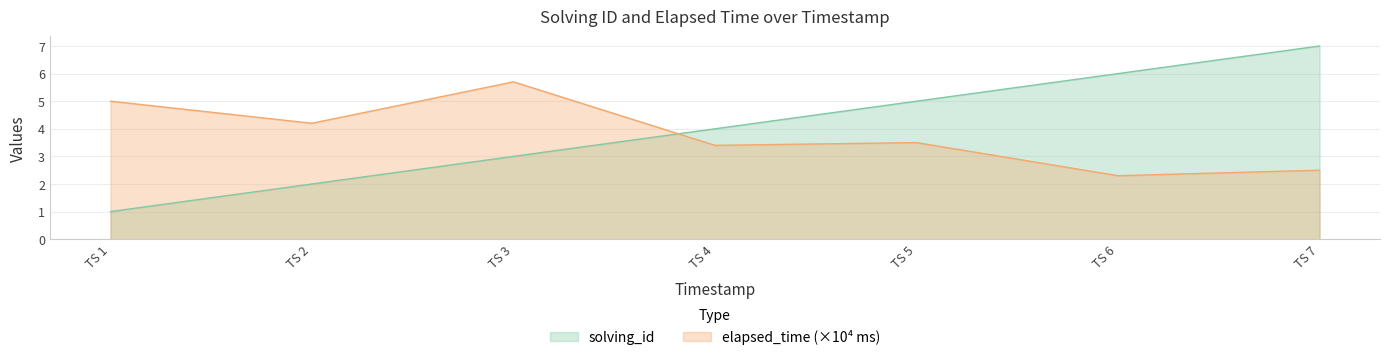

After their last crossing, which series has the higher values: elapsed_time or solving_id?

solving_id